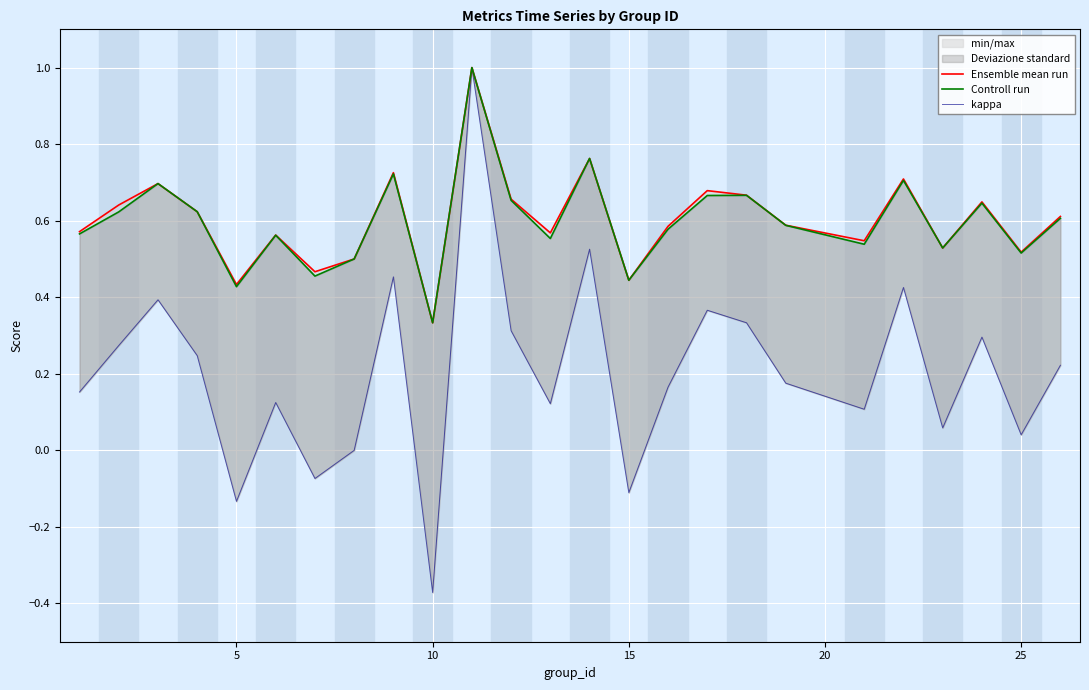

What is the highest value of the Ensemble mean run series?

1.0